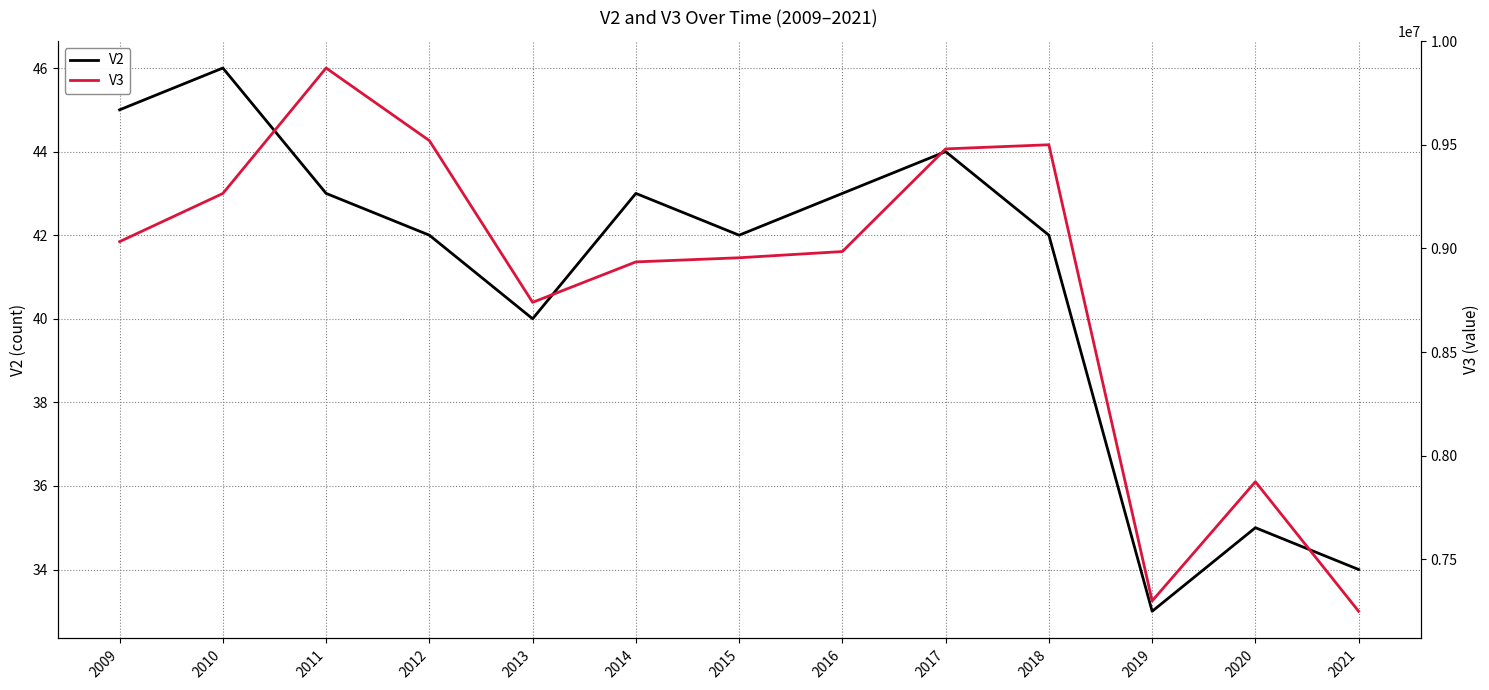

Between 2012 and 2017, which series saw the biggest shift?

V3